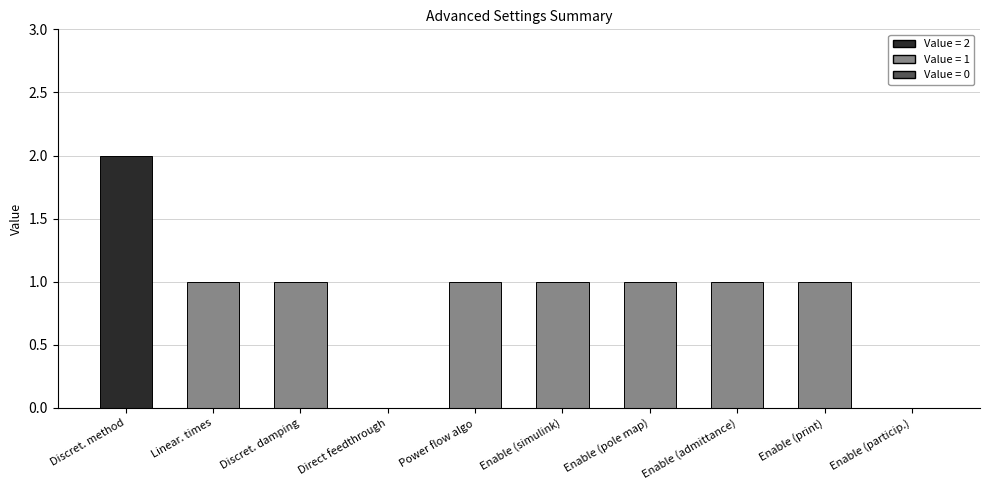

What is the sum of all values?

9